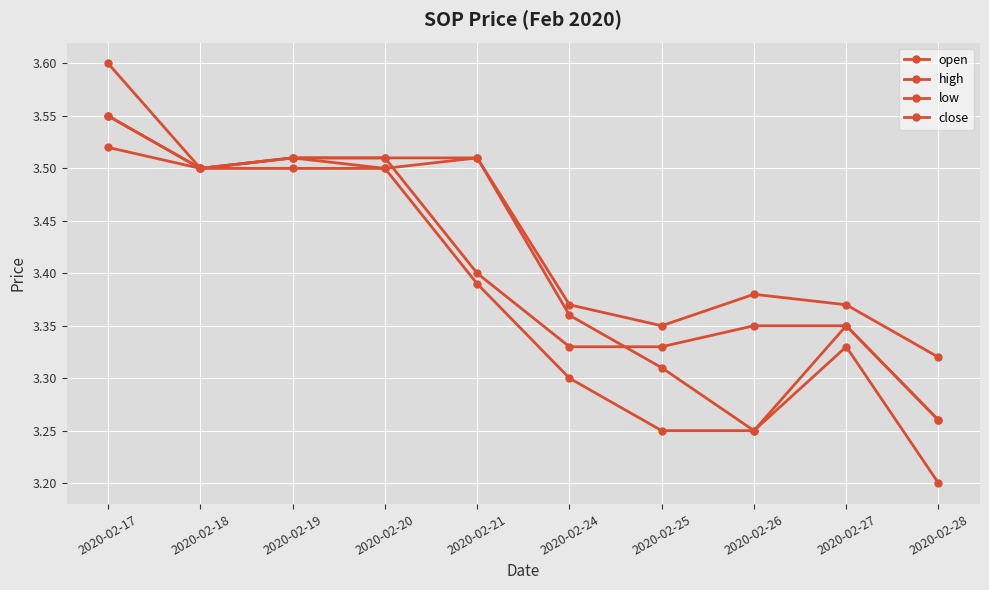

How many series are shown in this chart?

4